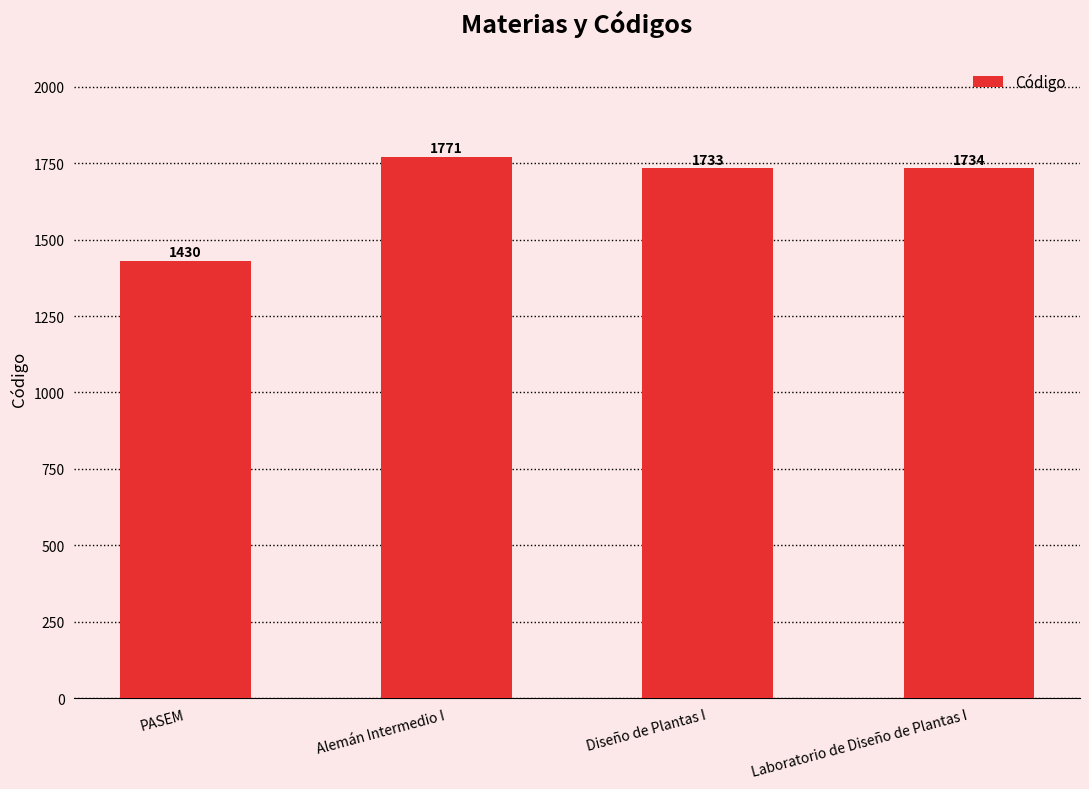

At which label is the value closest to 1600?

Diseño de Plantas I